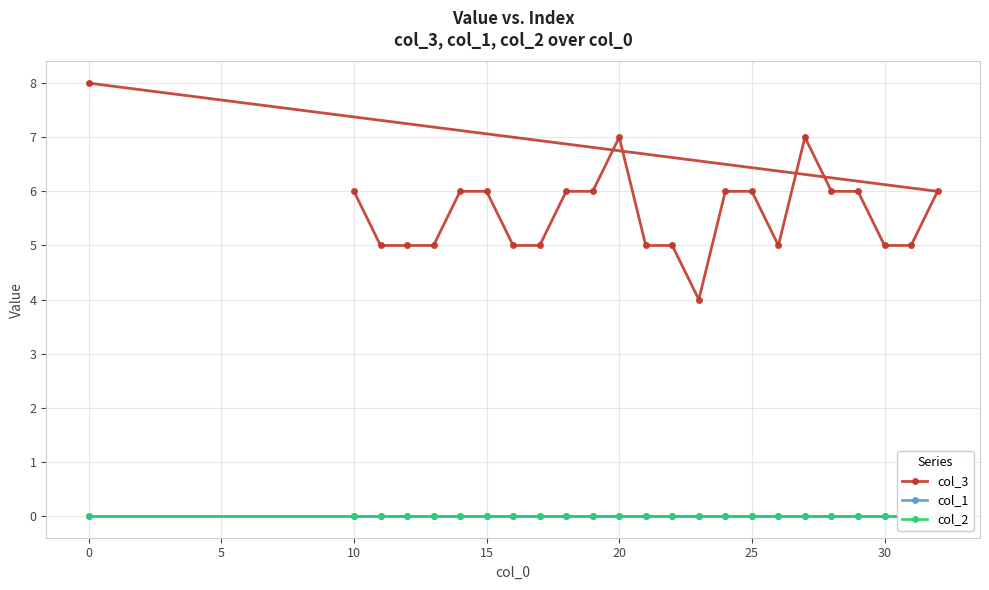

The col_3 series shows 4 at 20. True or false?

False